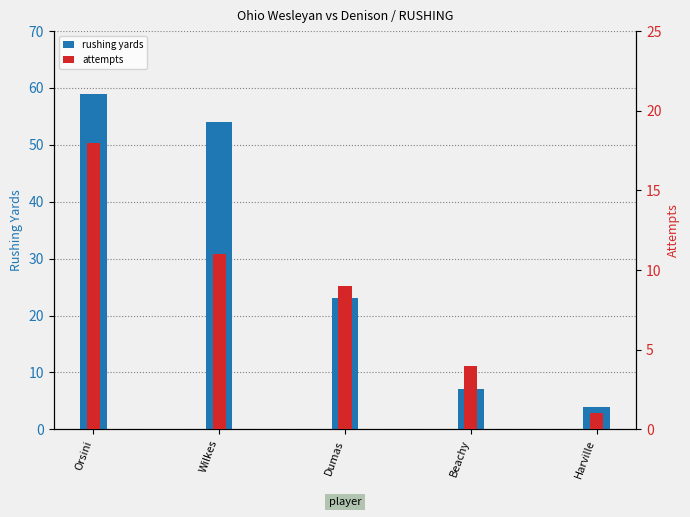

Between Beachy and Harville, which series saw the biggest shift?

YDS